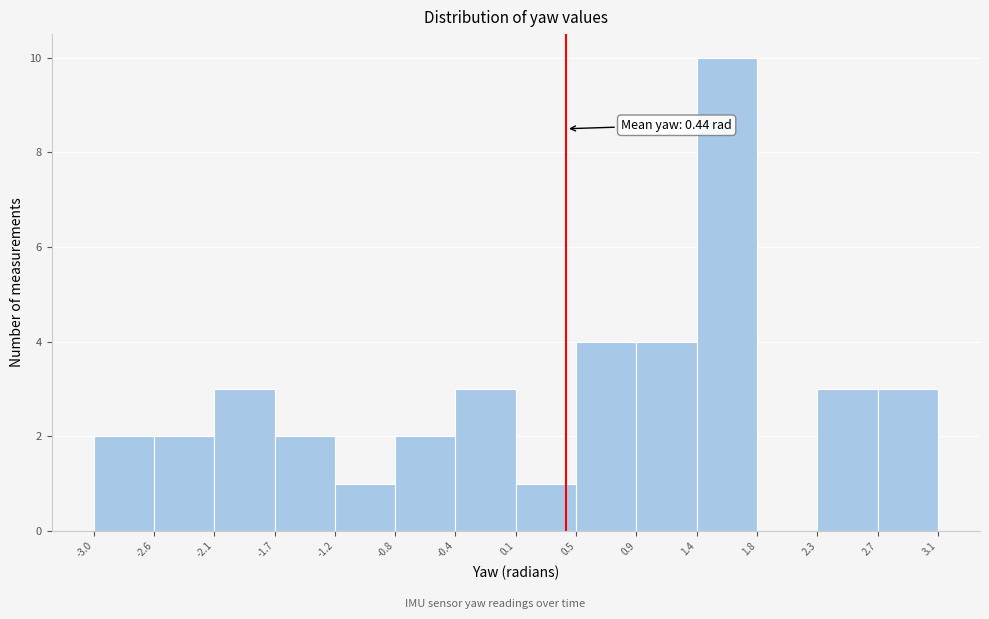

Which range on the x-axis has the tallest bar?

1.4 to 1.8